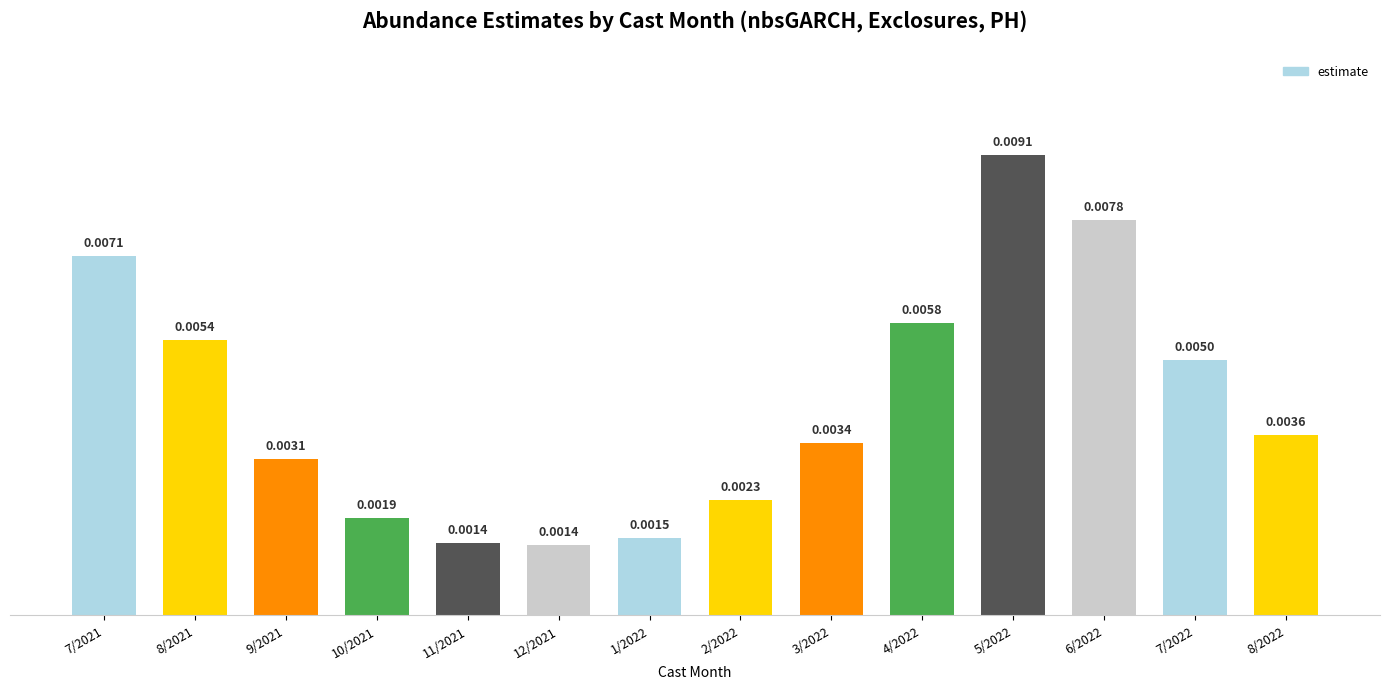

Which has a higher value, 12/2021 or 8/2021?

8/2021